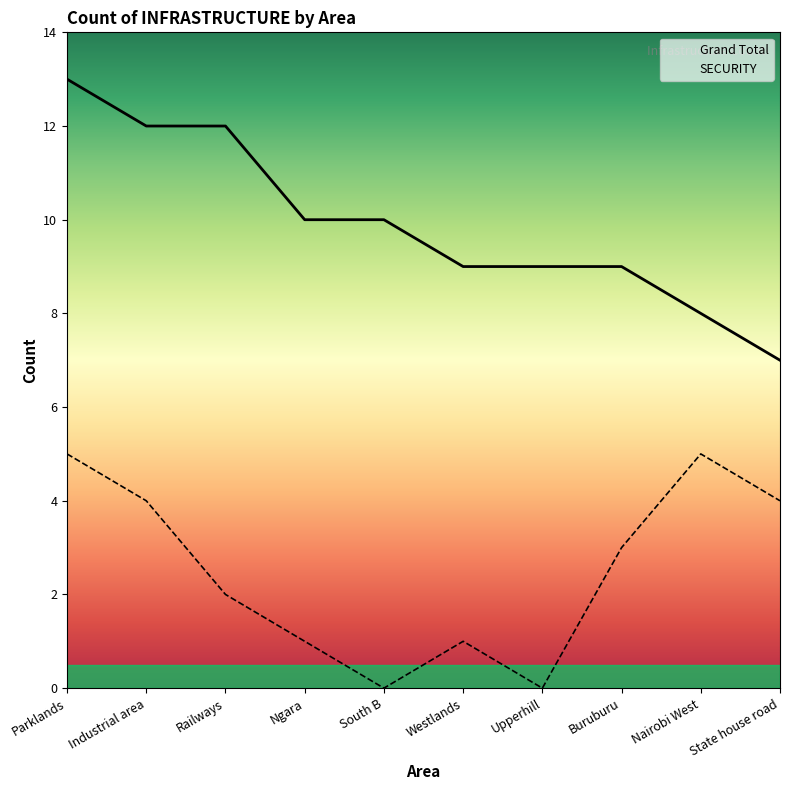

What is the label of the 7th point from the left?

Upperhill